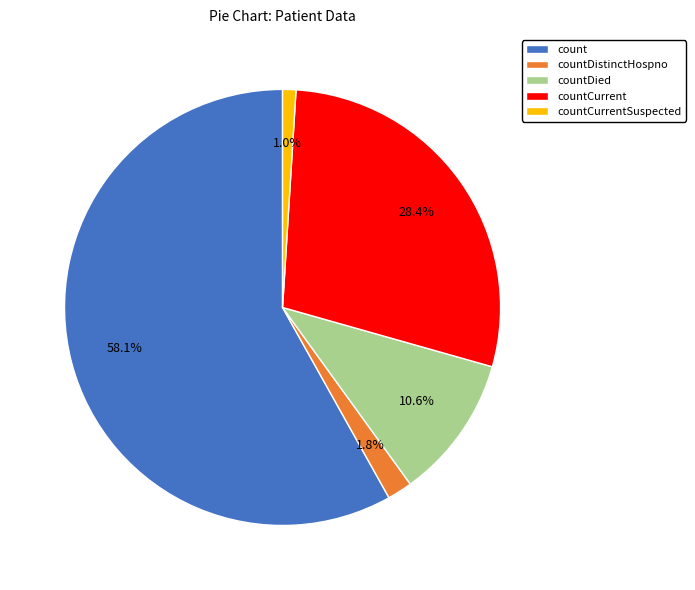

True or false: count accounts for 58% of the total.

True